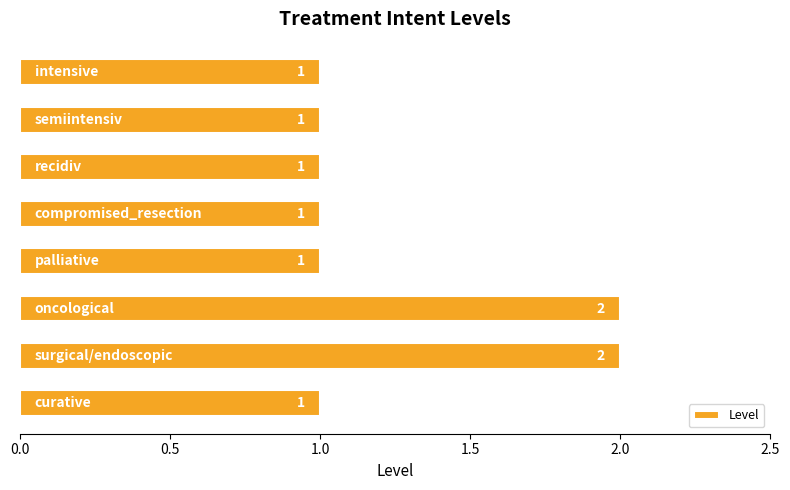

Reading top to bottom, extract all data points from this chart.

1	1	1	1	1	2	2	1